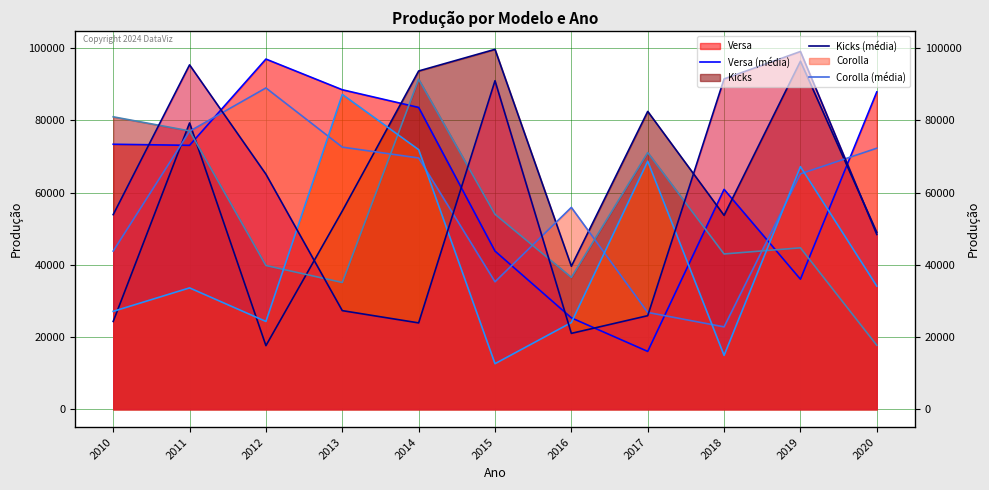

True or false: Kicks (média) has a value of 83739 at 2020.

False